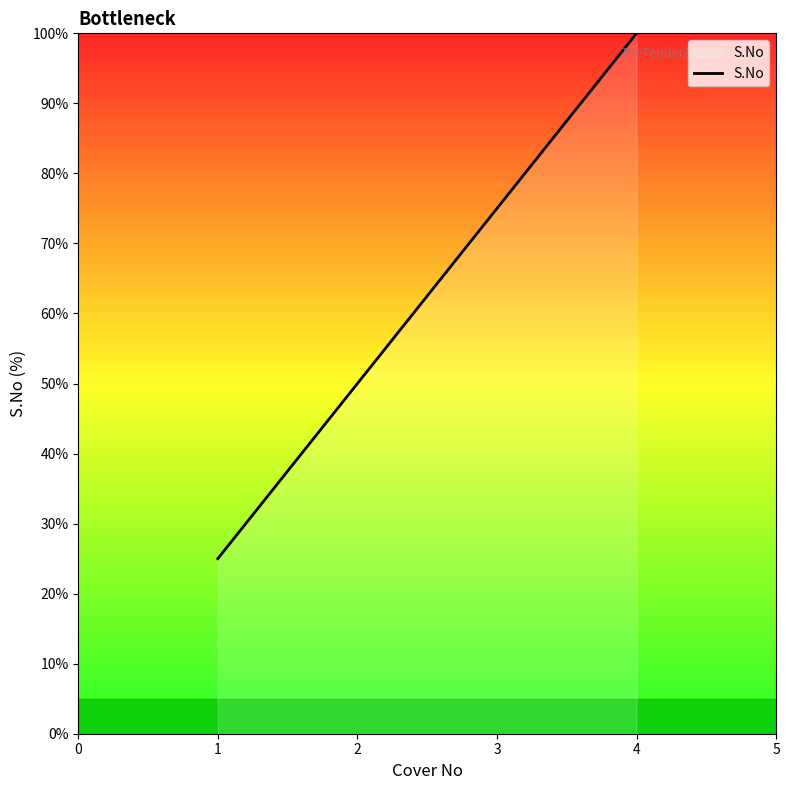

At which category does the chart reach its peak across all series?

4